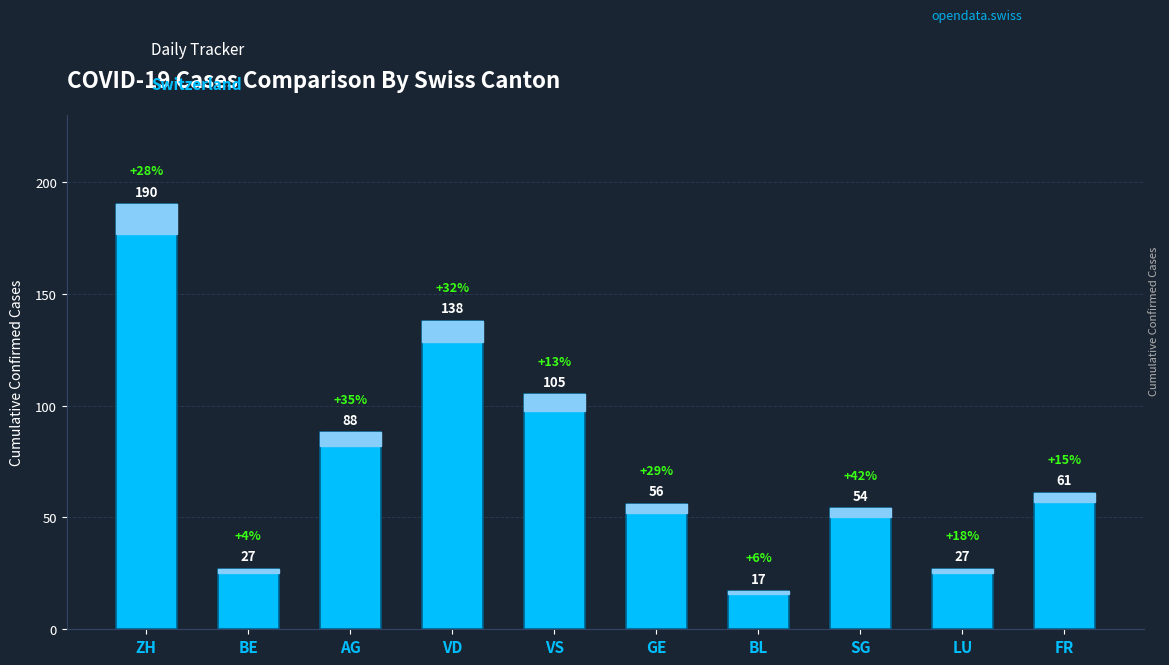

How many data points does each series have?

10